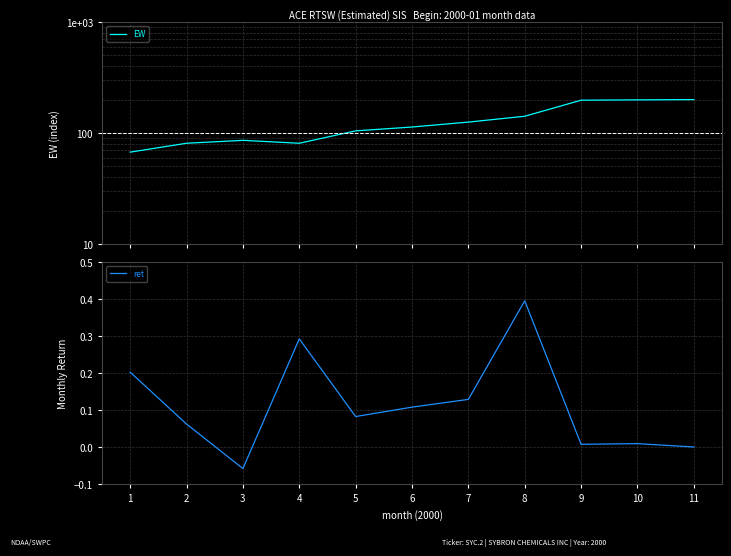

Where does the EW series first go above 113?

6